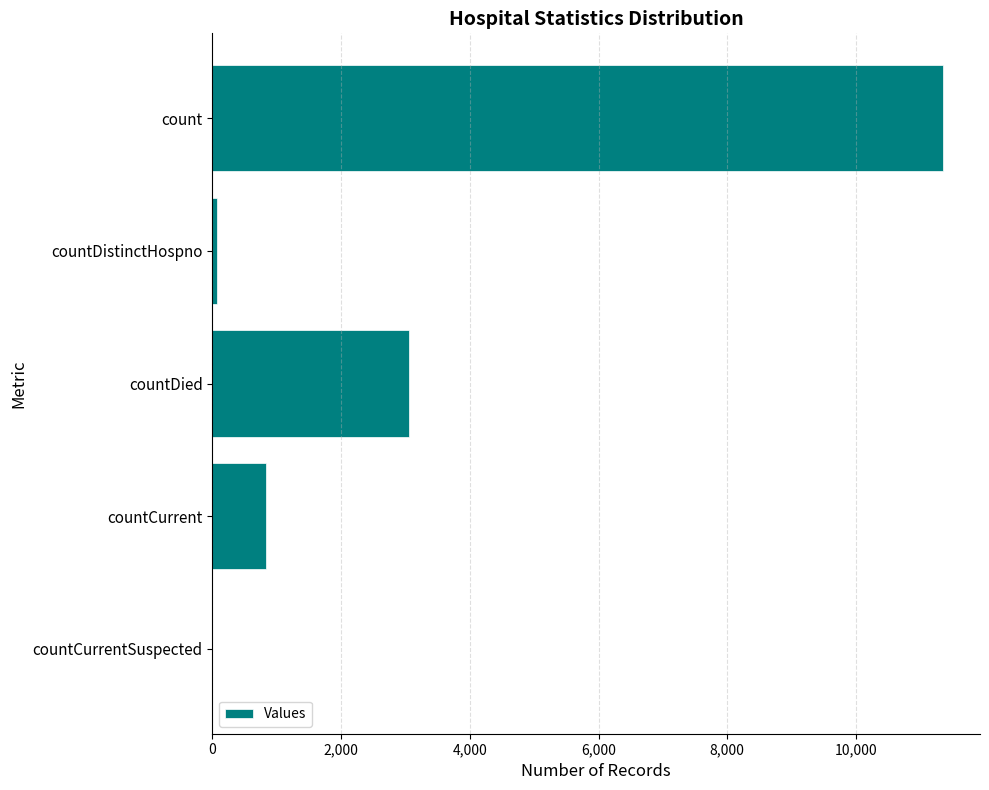

What is the average value?

3064